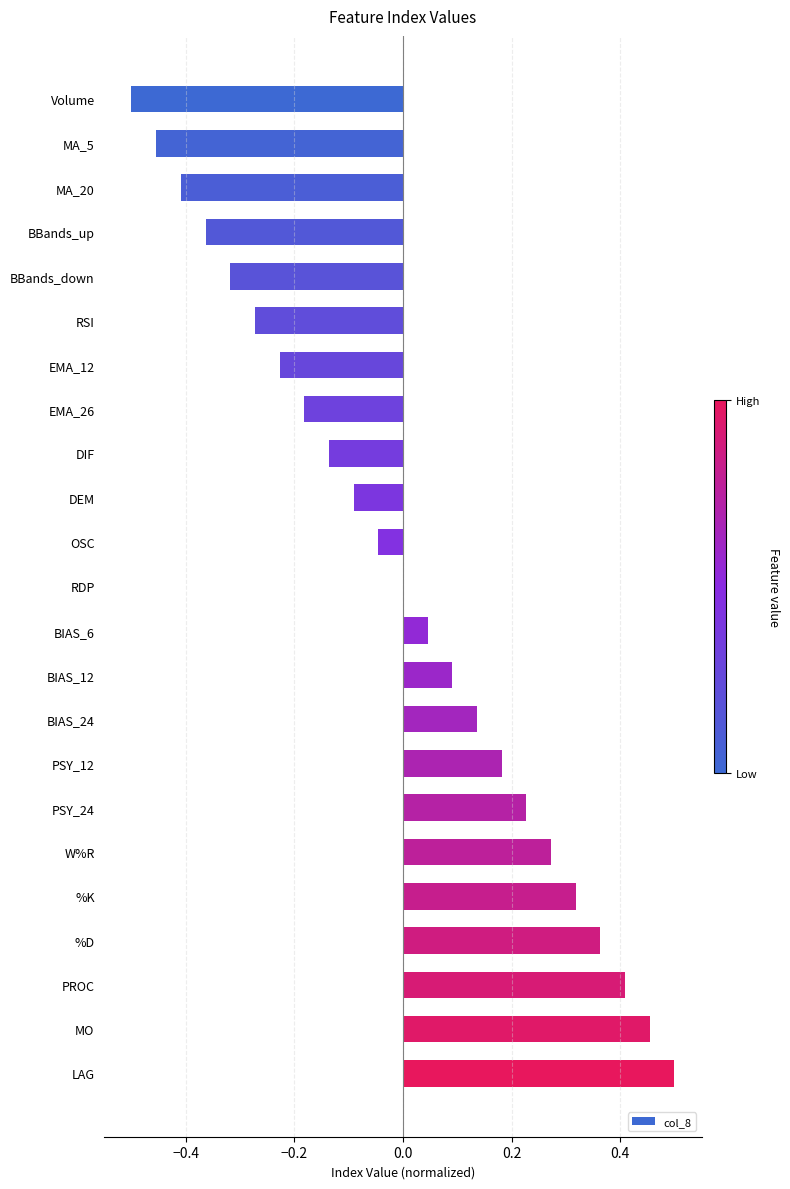

The chart shows a value of 0.3 at MO. True or false?

False